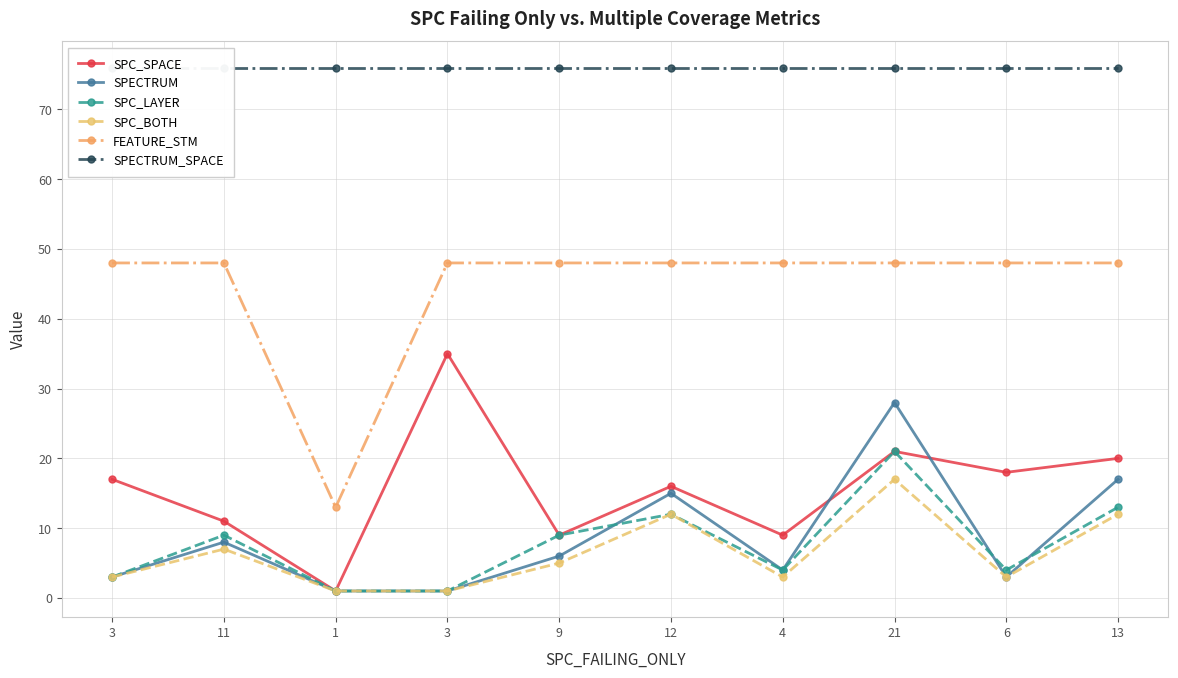

List the series in order of their peak value, lowest first.

SPC_BOTH, SPC_LAYER, SPECTRUM, SPC_SPACE, FEATURE_STM, SPECTRUM_SPACE